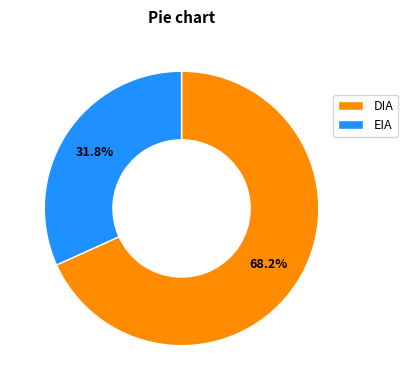

What percentage is the EIA slice, to the nearest percent?

32%